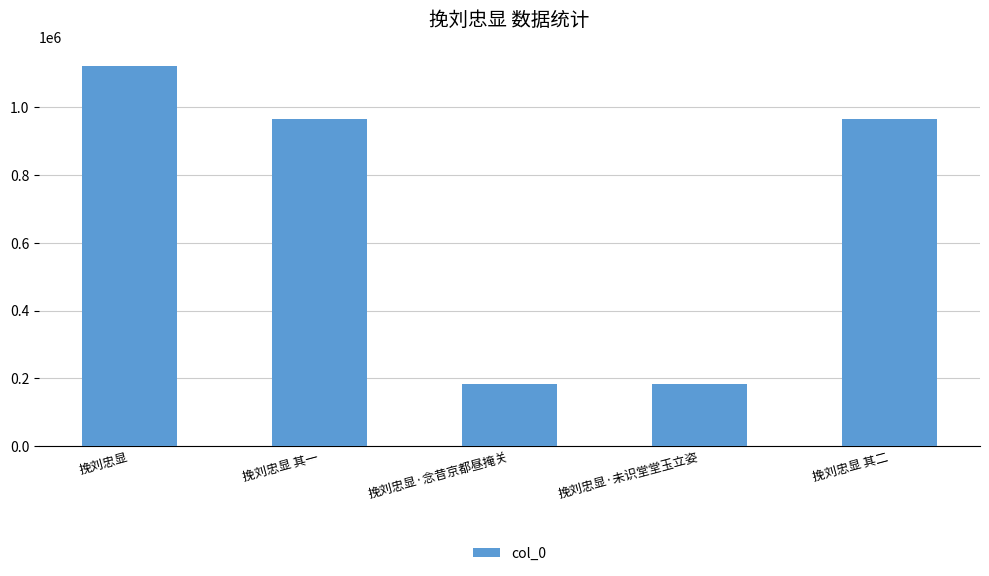

What is the smallest value displayed?

182611